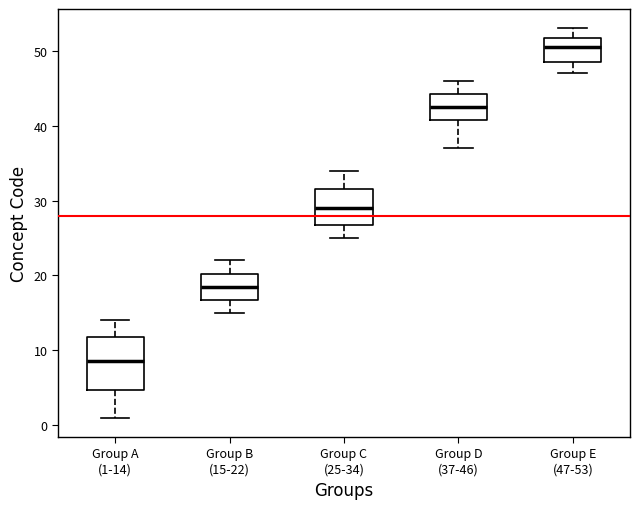

Comparing the boxes themselves (not the whiskers), which one is the tallest?

Group A (1-14)